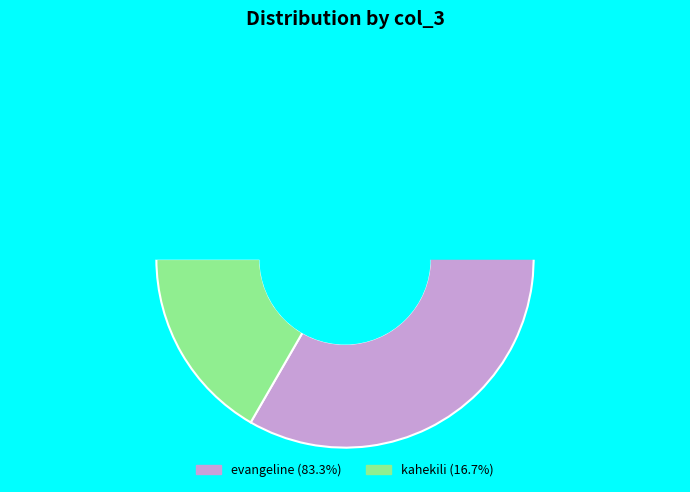

Is there any slice that represents more than half of the pie?

Yes